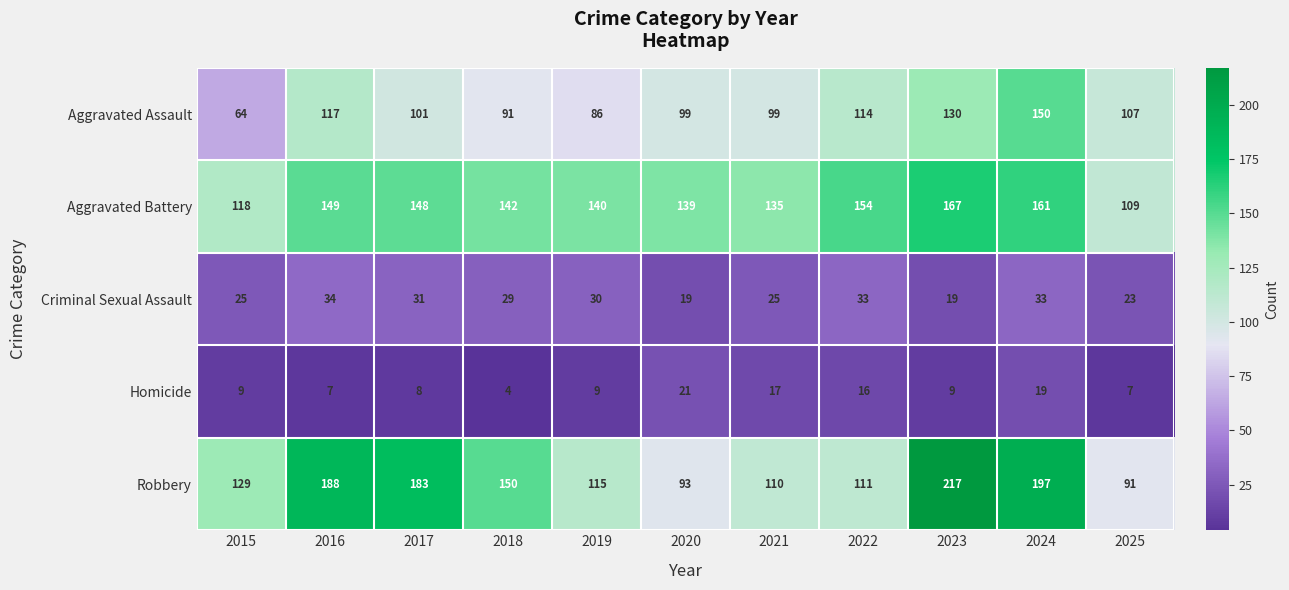

Between 2022 and 2023, which series saw the biggest shift?

Robbery